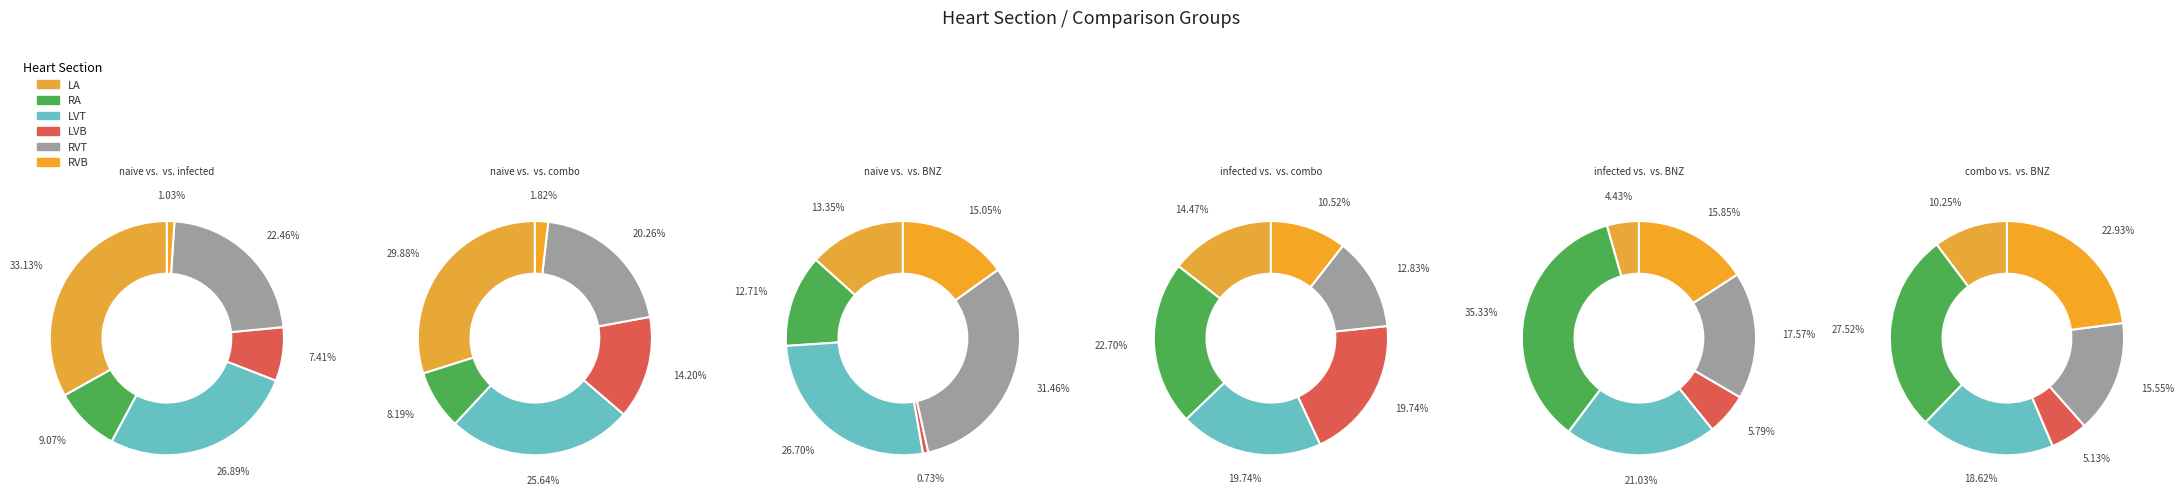

Is there a majority slice in this chart?

No